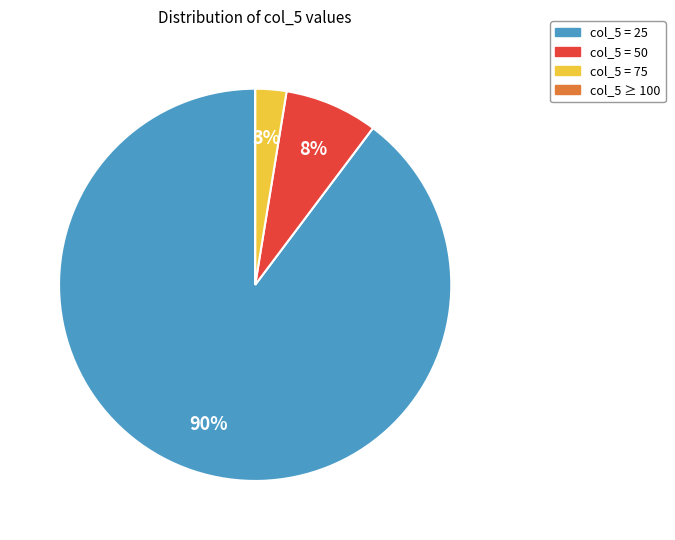

Is there a majority slice in this chart?

Yes